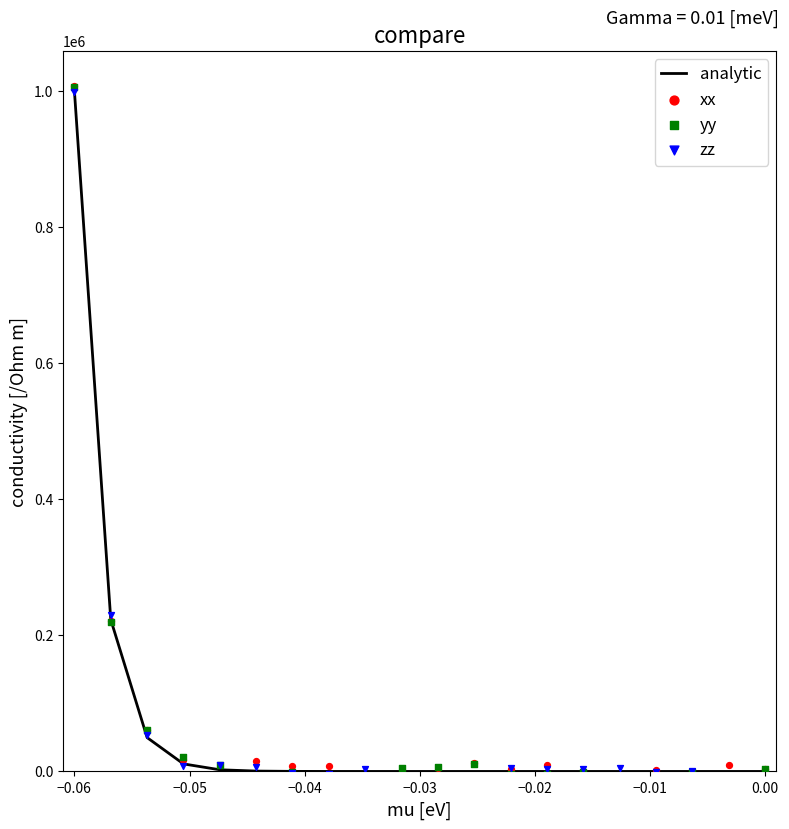

Which series has the largest total across all categories?

xx